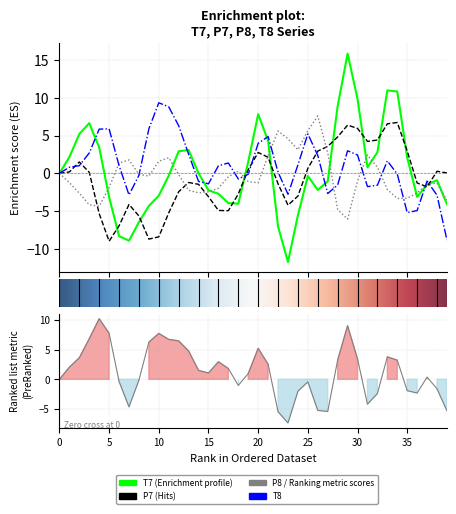

List the series in order of their overall mean, highest first.

T8, T7, P8, P7